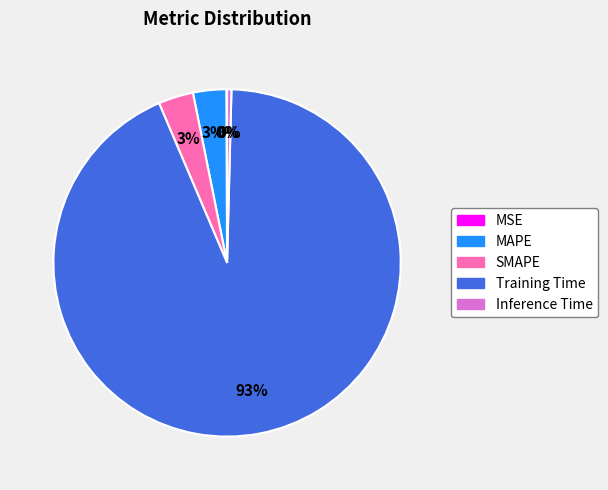

True or false: Training Time accounts for 99% of the total.

False